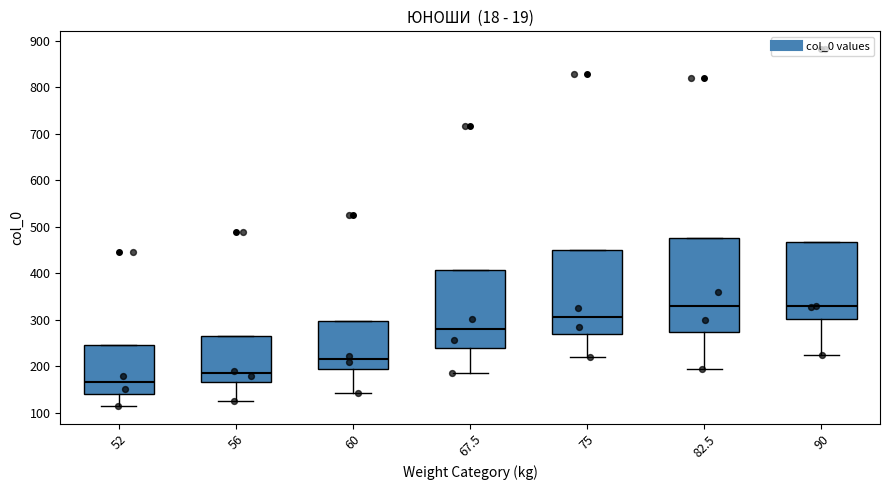

Reading left to right, transcribe this box plot: for each box, give where its median line is, the range the box spans, and where its two whiskers end, as read against the y-axis. The values are not printed on the chart, so give them approximately, as read against the axis.

52: median 170, box 140 to 250, whiskers 120 to 250
56: median 190, box 170 to 270, whiskers 130 to 270
60: median 220, box 190 to 300, whiskers 140 to 300
67.5: median 280, box 240 to 410, whiskers 190 to 410
75: median 310, box 270 to 450, whiskers 220 to 450
82.5: median 330, box 270 to 480, whiskers 200 to 480
90: median 330, box 300 to 470, whiskers 230 to 470